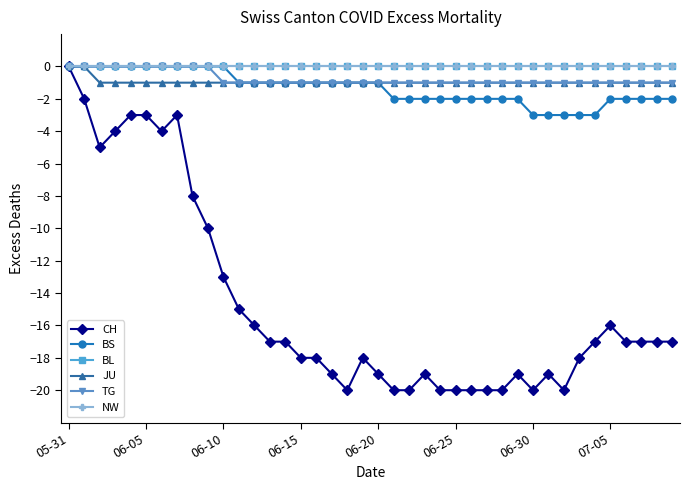

True or false: BS and BL cross at least once.

False